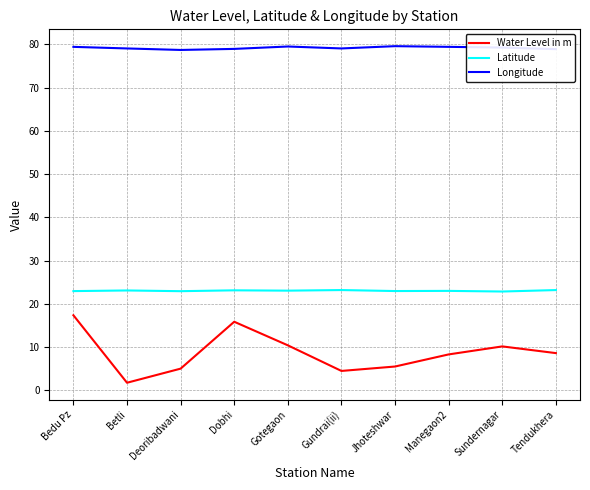

True or false: Longitude and Latitude cross at least once.

False